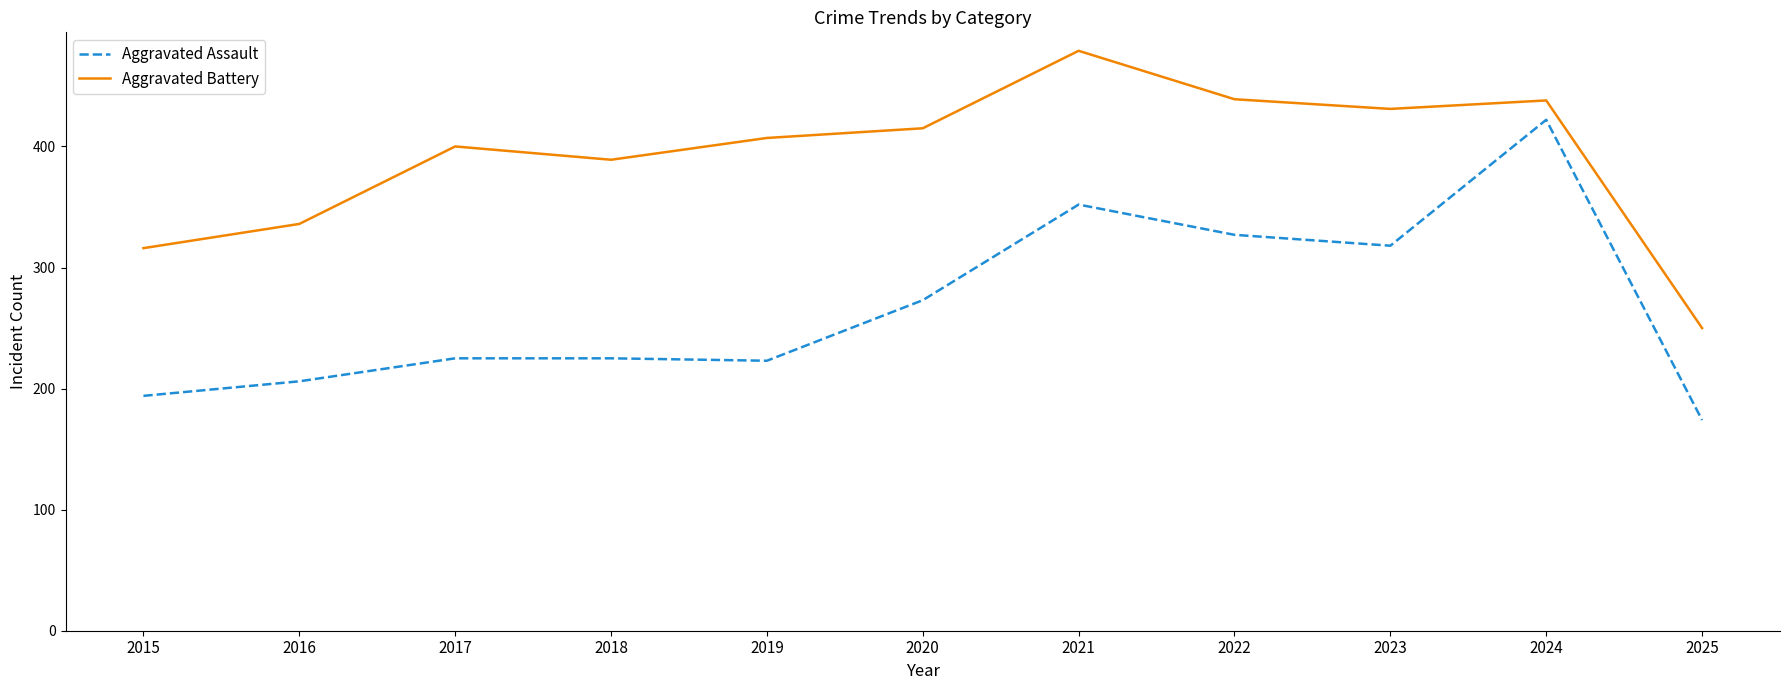

At which label does Aggravated Assault reach its minimum?

2025